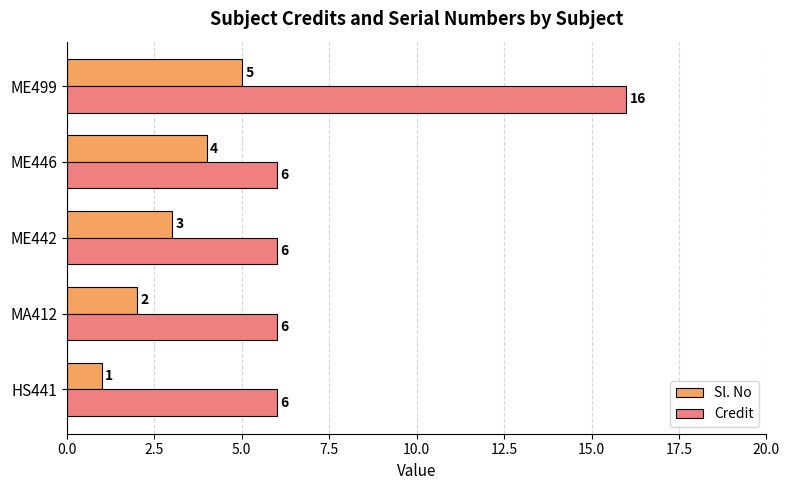

What value does the Credit series have at ME446, to the nearest 5?

5